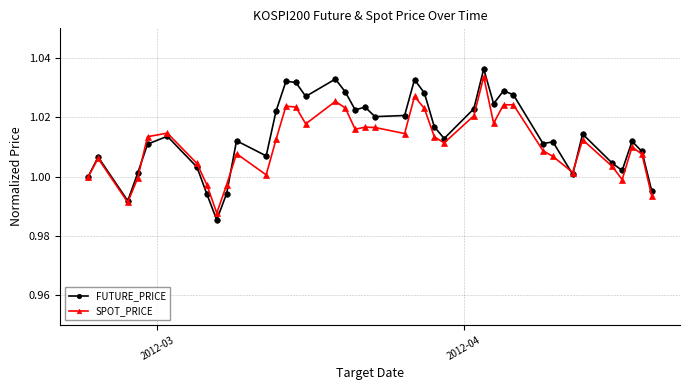

True or false: SPOT_PRICE has more than 0 interior local peaks.

True